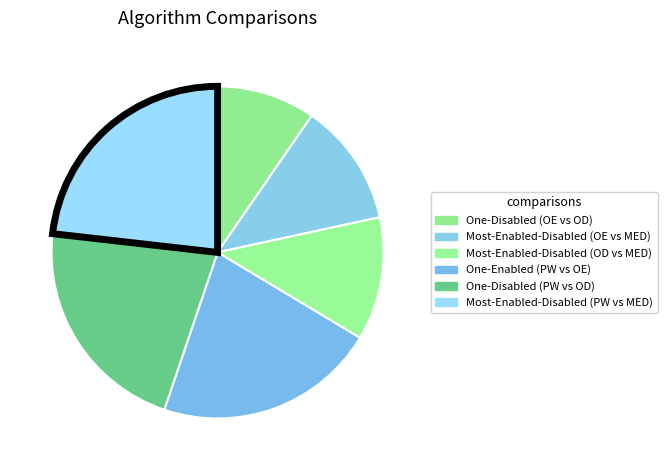

To the nearest percent, what is the average slice percentage?

17%